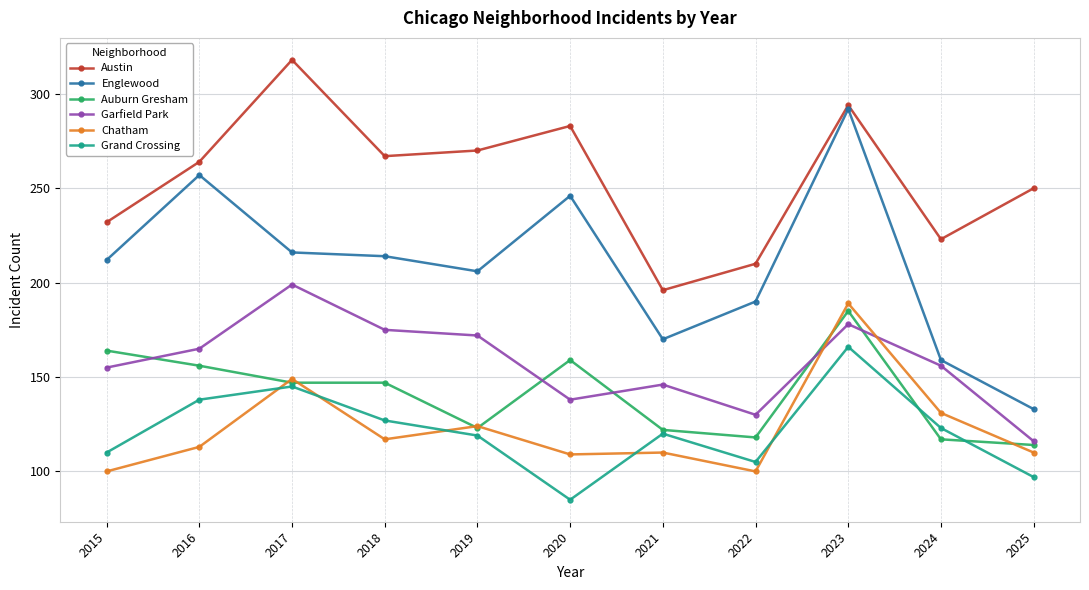

The Englewood series shows 107 at 2021. True or false?

False